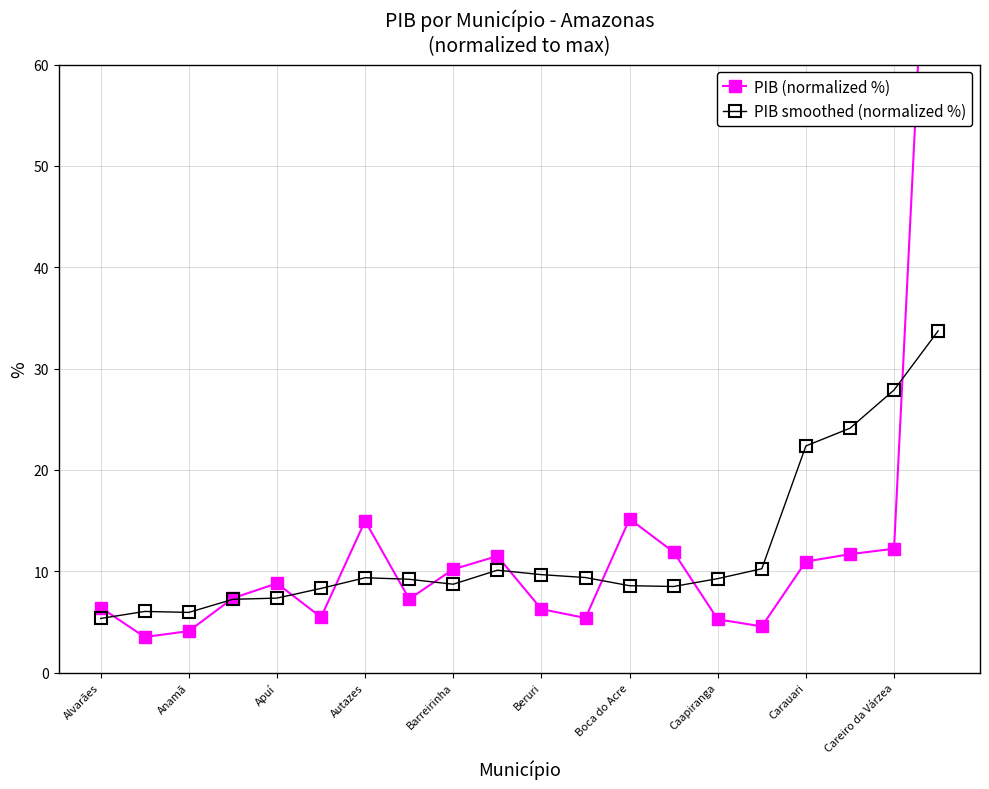

What are all the series names shown in the legend?

PIB (normalized %), PIB smoothed (normalized %)